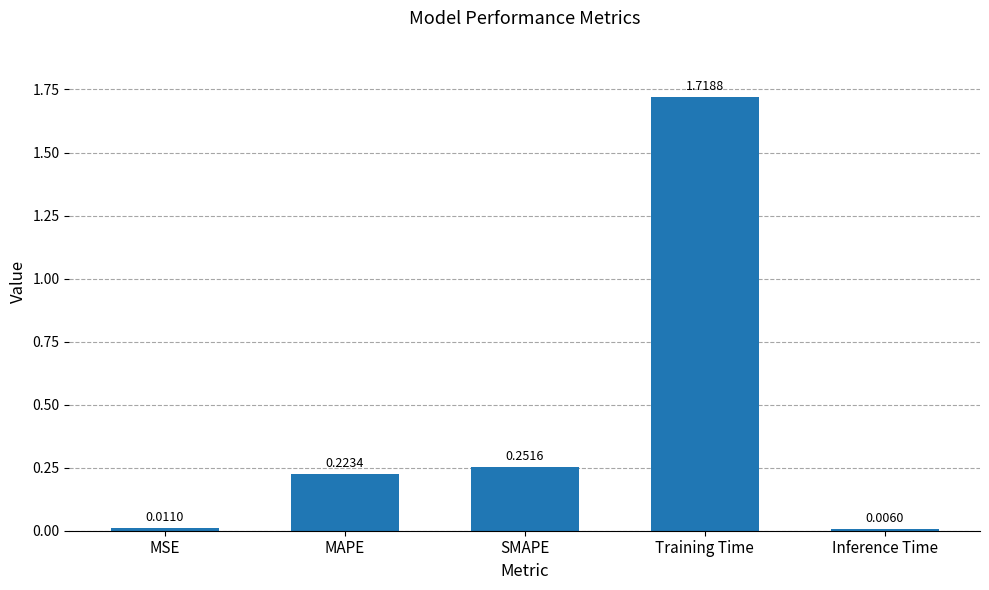

Is it true that the value at Training Time is 2.4?

False